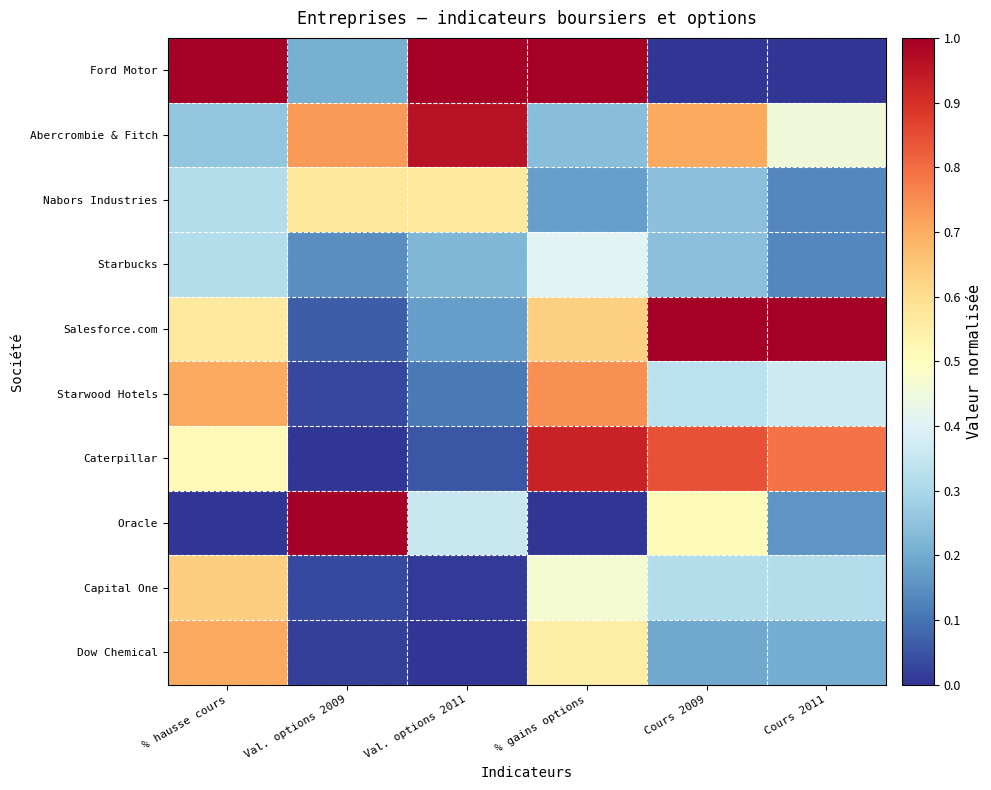

At which category does the chart reach its minimum across all series?

Cours 2009